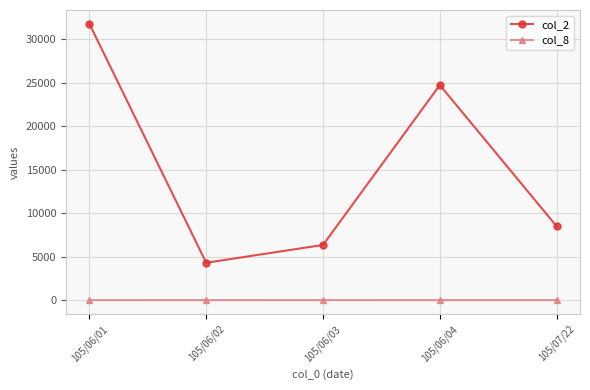

What is the value of the col_2 point at the 1st from the left?

31800